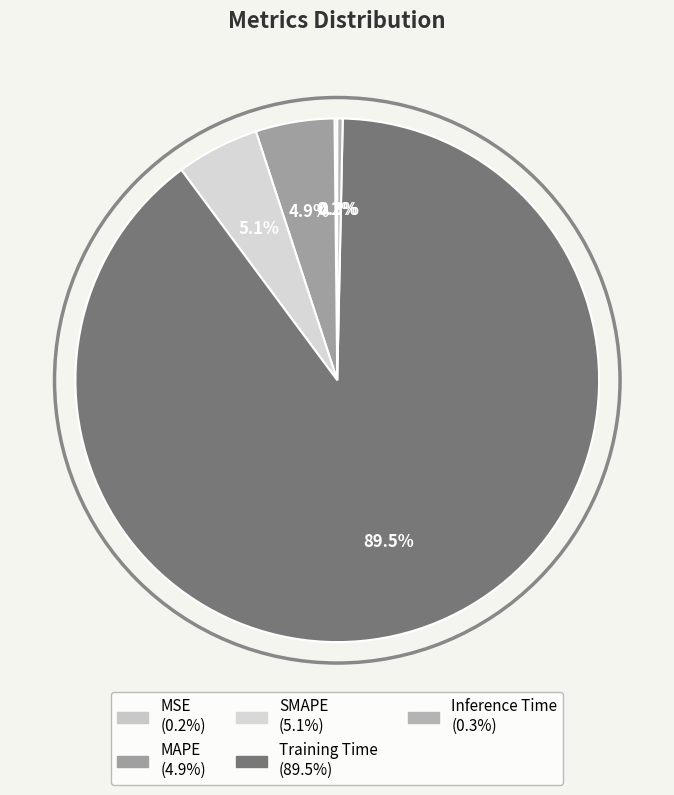

Which has a higher value, SMAPE or MAPE?

SMAPE